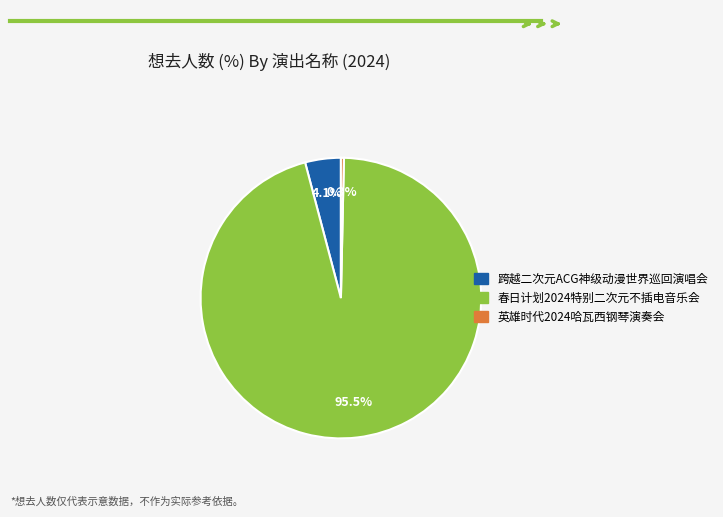

Which slice is the smallest?

英雄时代2024哈瓦西钢琴演奏会